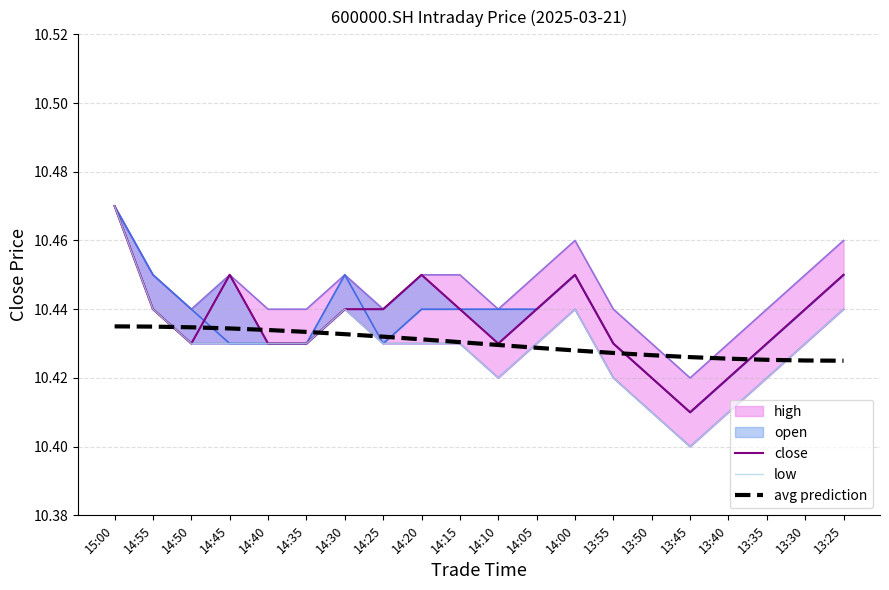

True or false: close and low intersect in this chart.

False